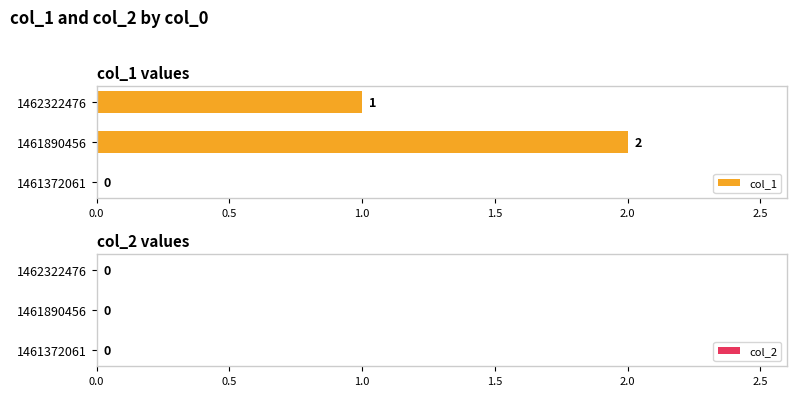

The chart shows a value of 0 at 1461890456. True or false?

False